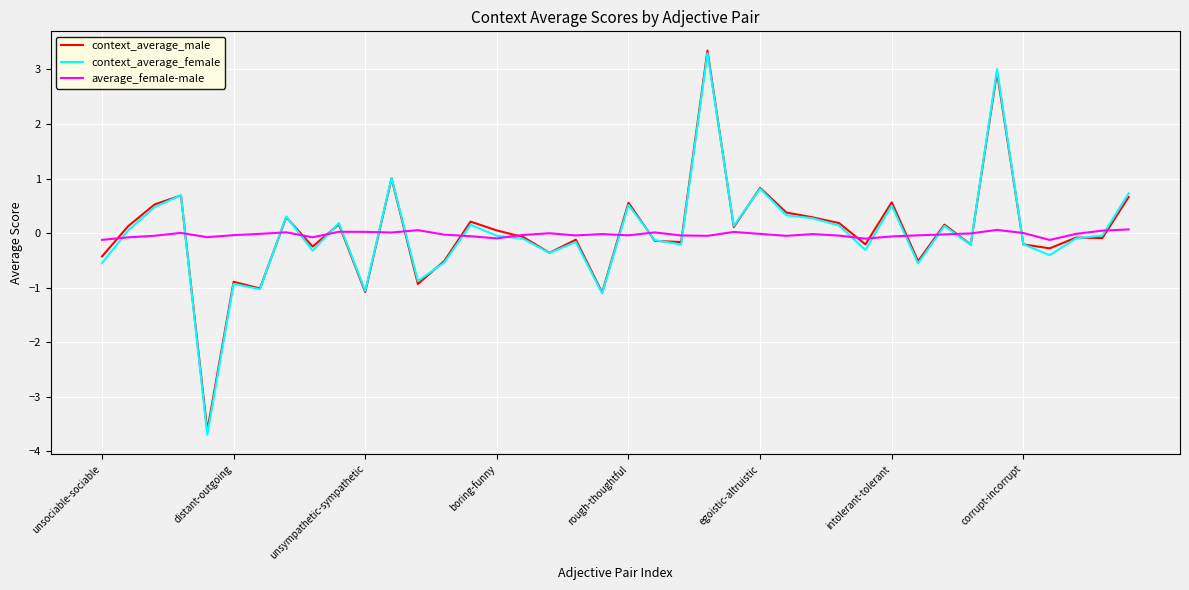

What is the maximum value shown in the chart?

3.3